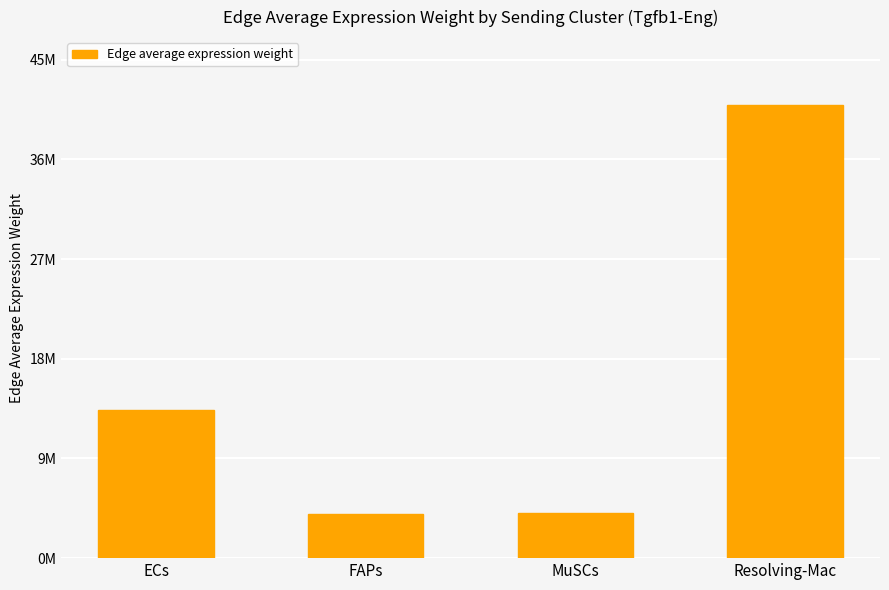

What is the difference between the maximum and minimum values?

36804492.8